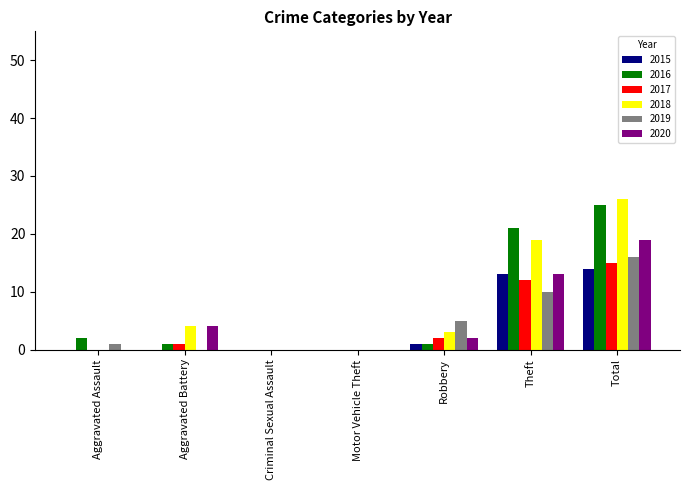

Which category has the highest value across all series?

Total